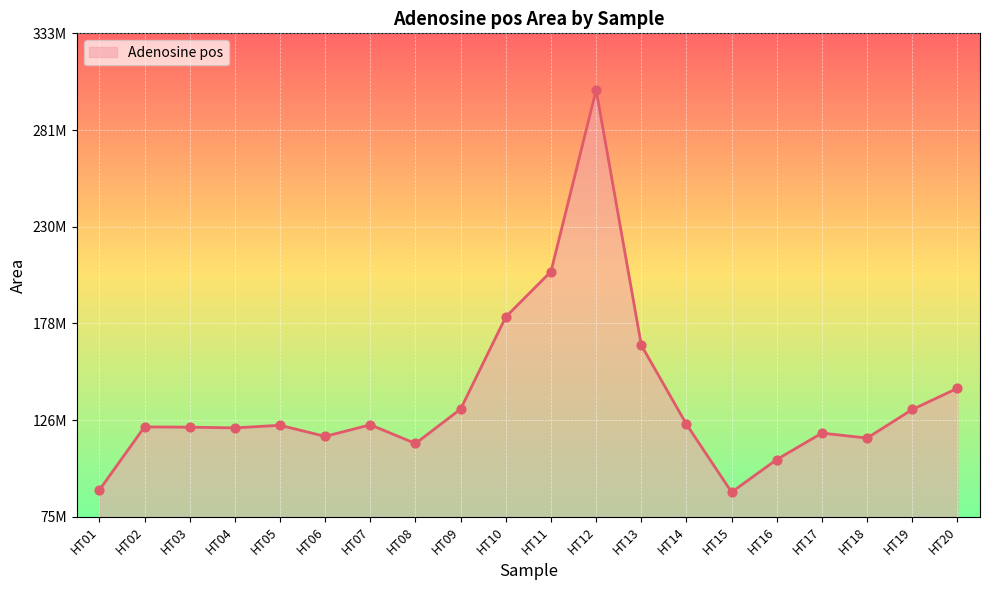

What is the change in value from HT11 to HT20?

-62379462